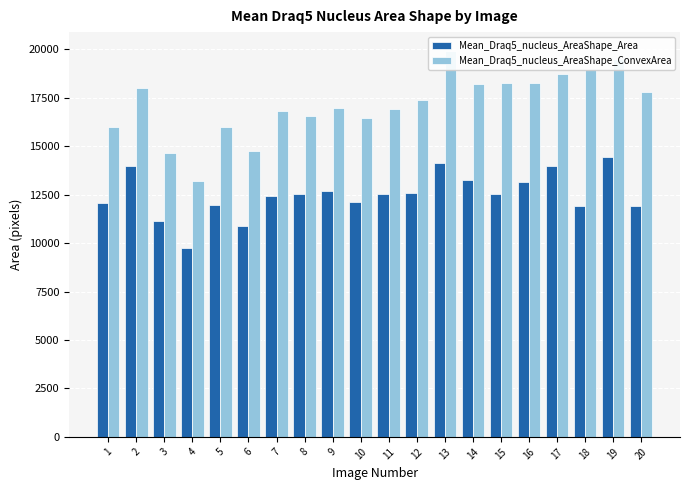

At which label is Mean_Draq5_nucleus_AreaShape_ConvexArea closest to 16543?

8